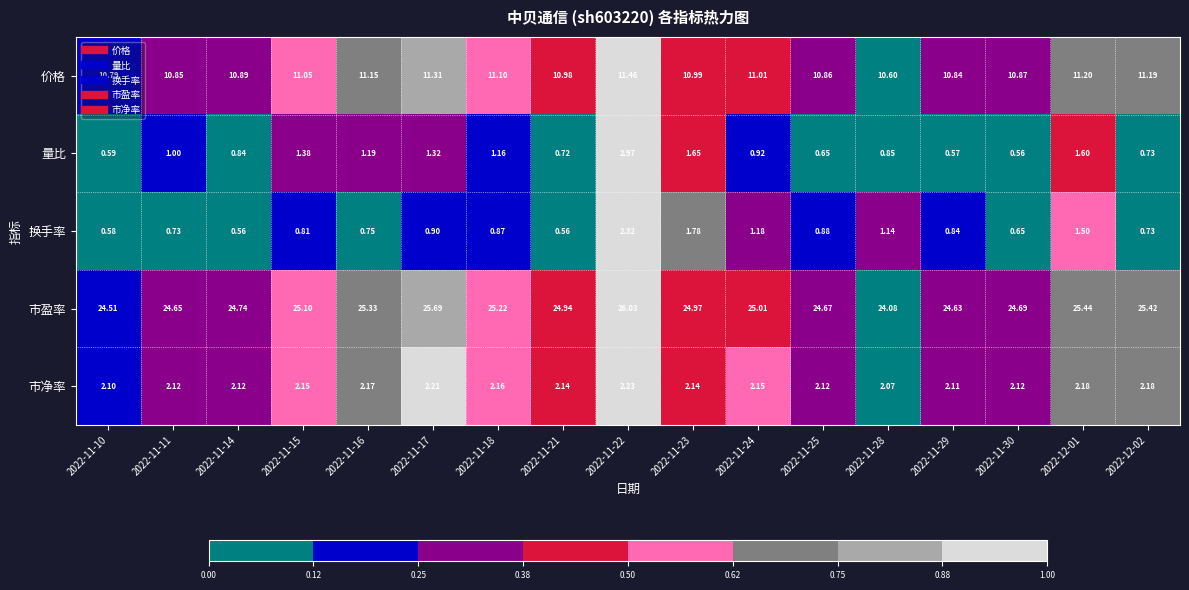

Is the value of 市盈率 at 2022-11-23 greater than the value of 价格 at 2022-11-14?

Yes